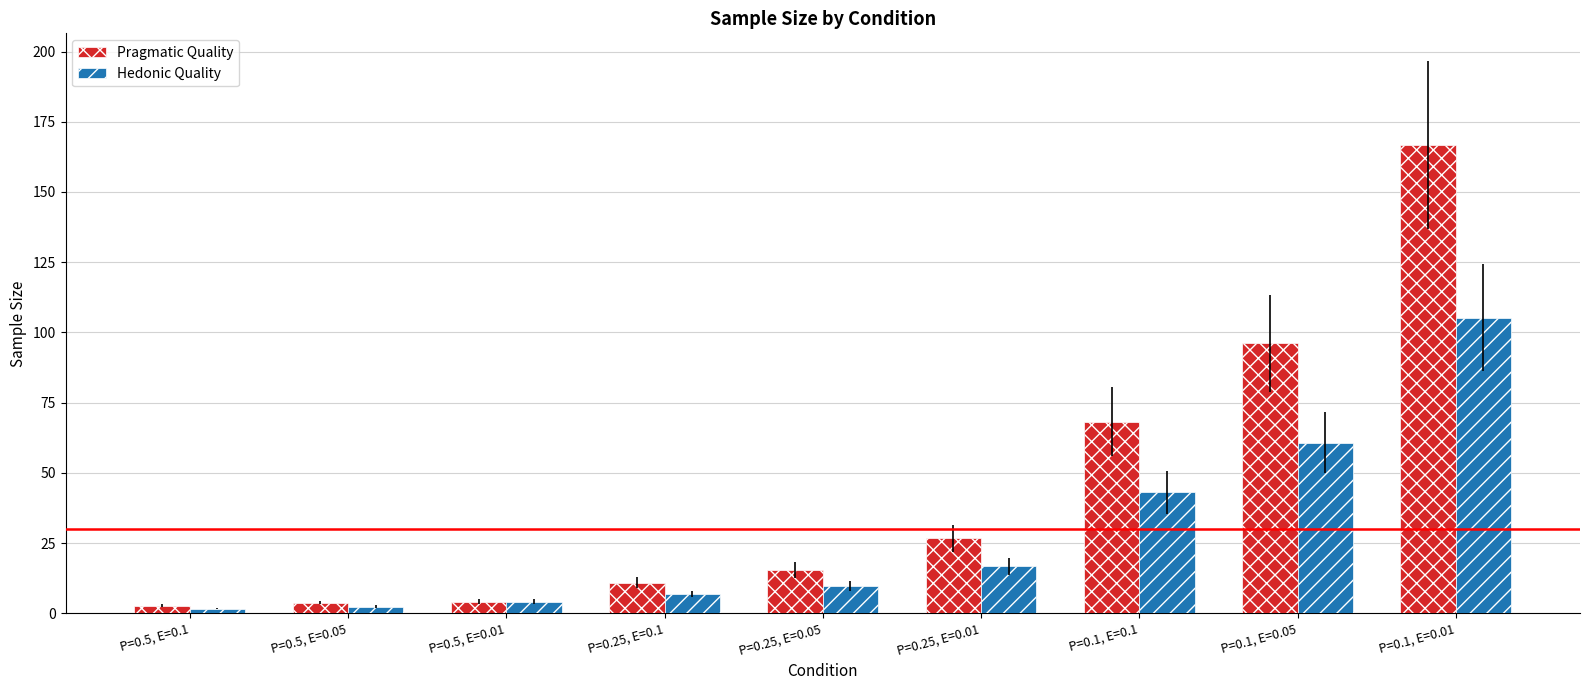

Are the bars horizontal?

No